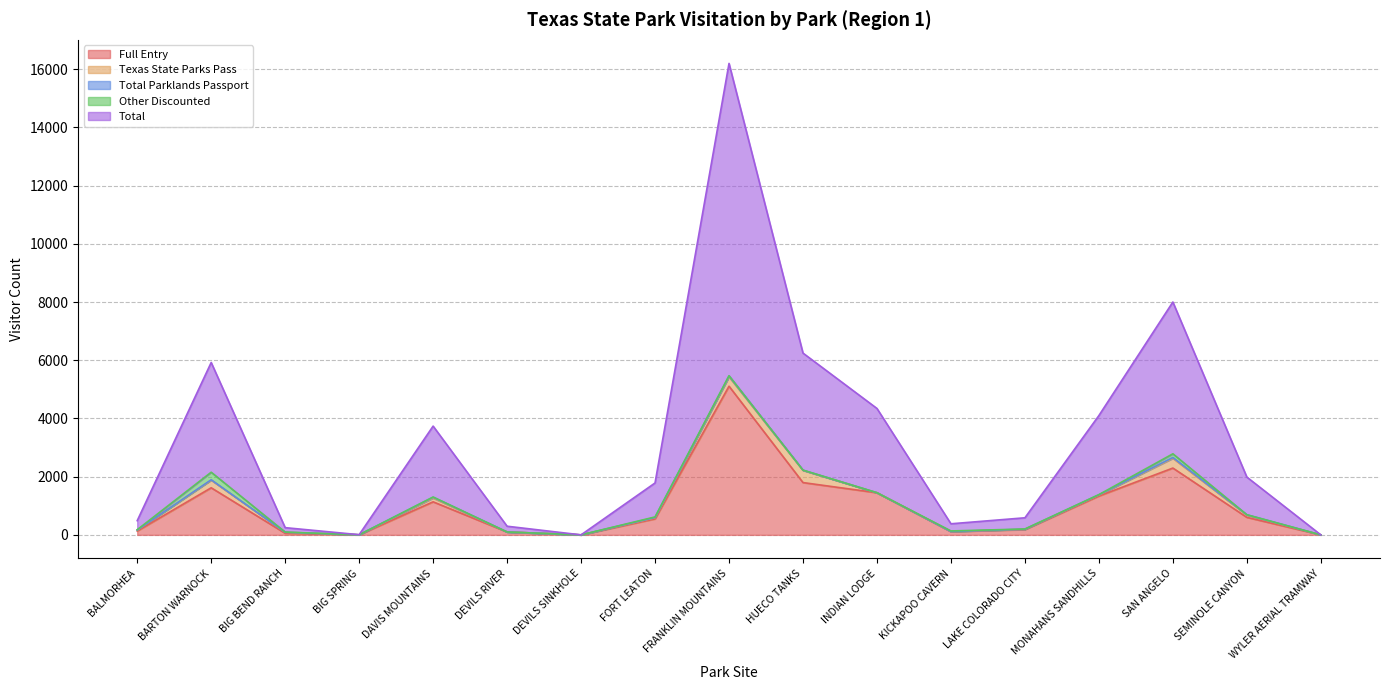

True or false: Other Discounted has more than 2 points higher than both neighbors.

True